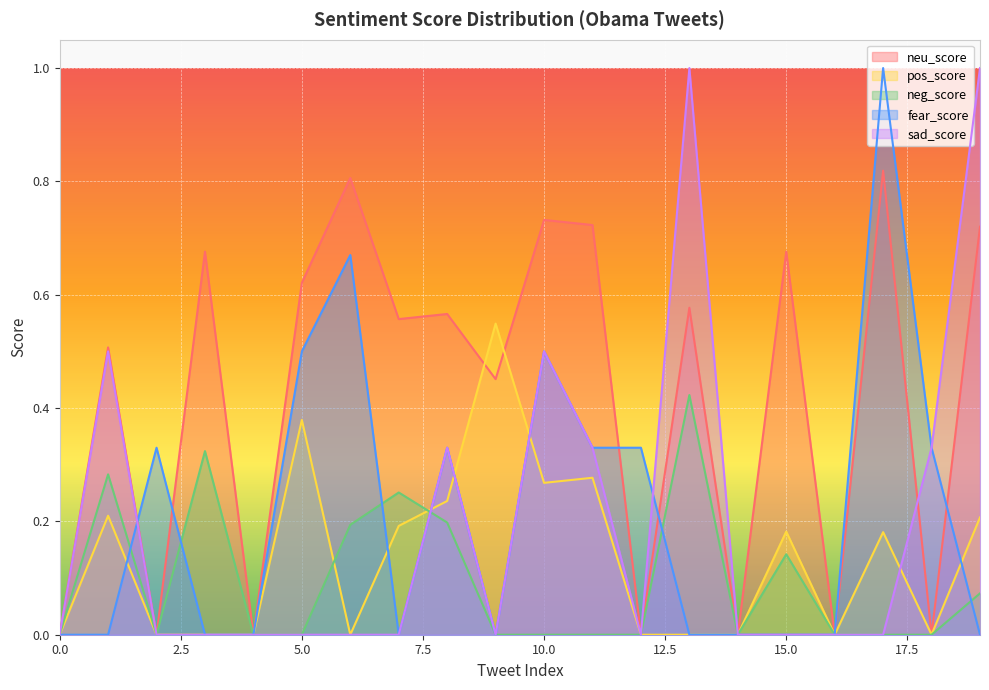

Rank the series by their maximum value, from highest to lowest.

fear_score, sad_score, neu_score, pos_score, neg_score